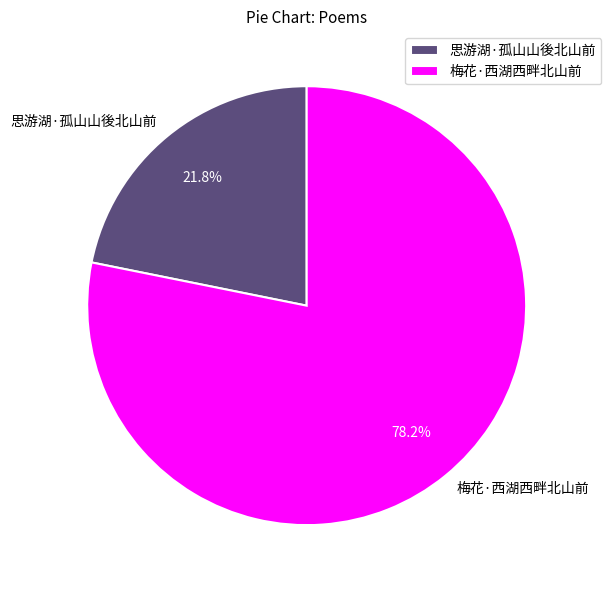

To the nearest percent, what is the combined percentage of 思游湖·孤山山後北山前 and 梅花·西湖西畔北山前?

100%